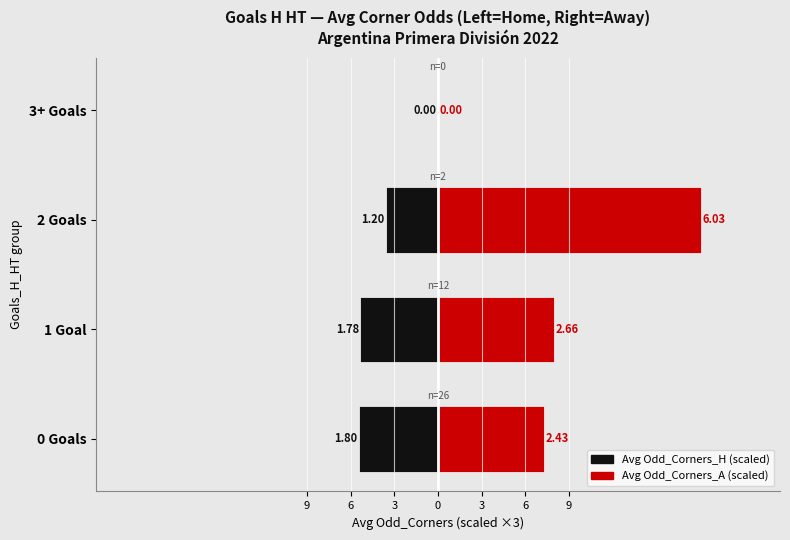

Between 6 and 3, which series saw the biggest shift?

Avg Odd_Corners_A (scaled)